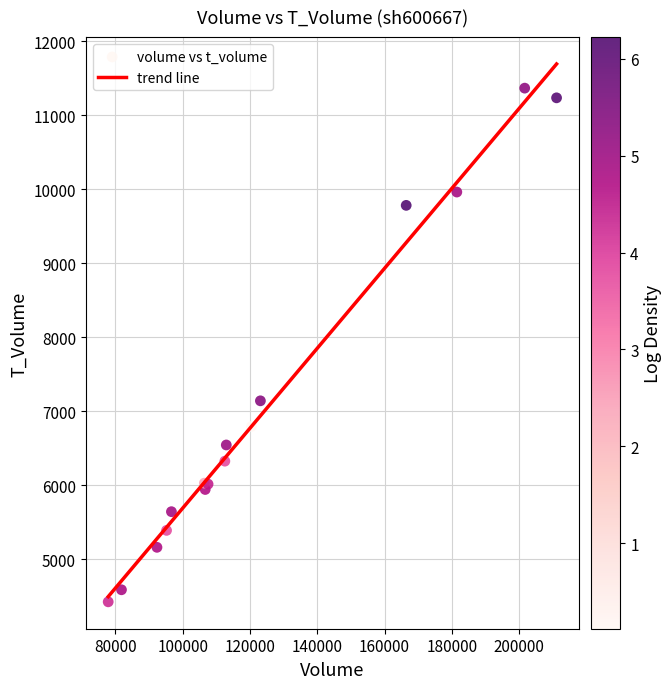

What Y value in the scatter plot is closest to 7896?

7141